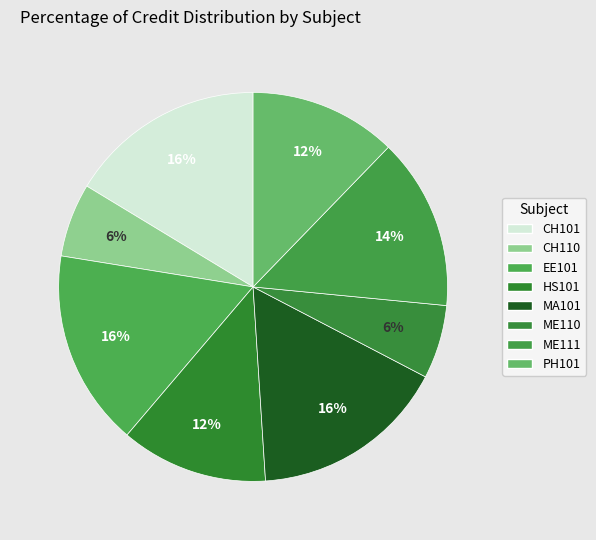

What is the total percentage of ME110 and MA101?

22.4%